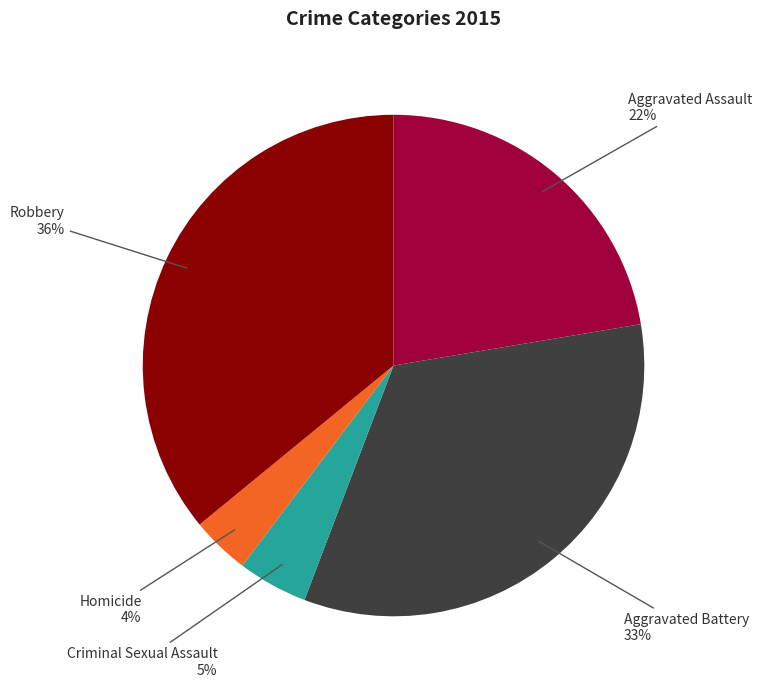

Is there a majority slice in this chart?

No